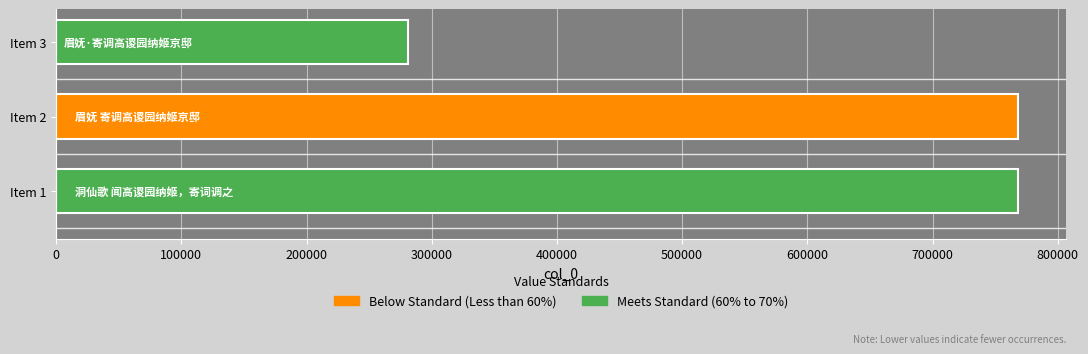

What is the sum of all values?

1817101